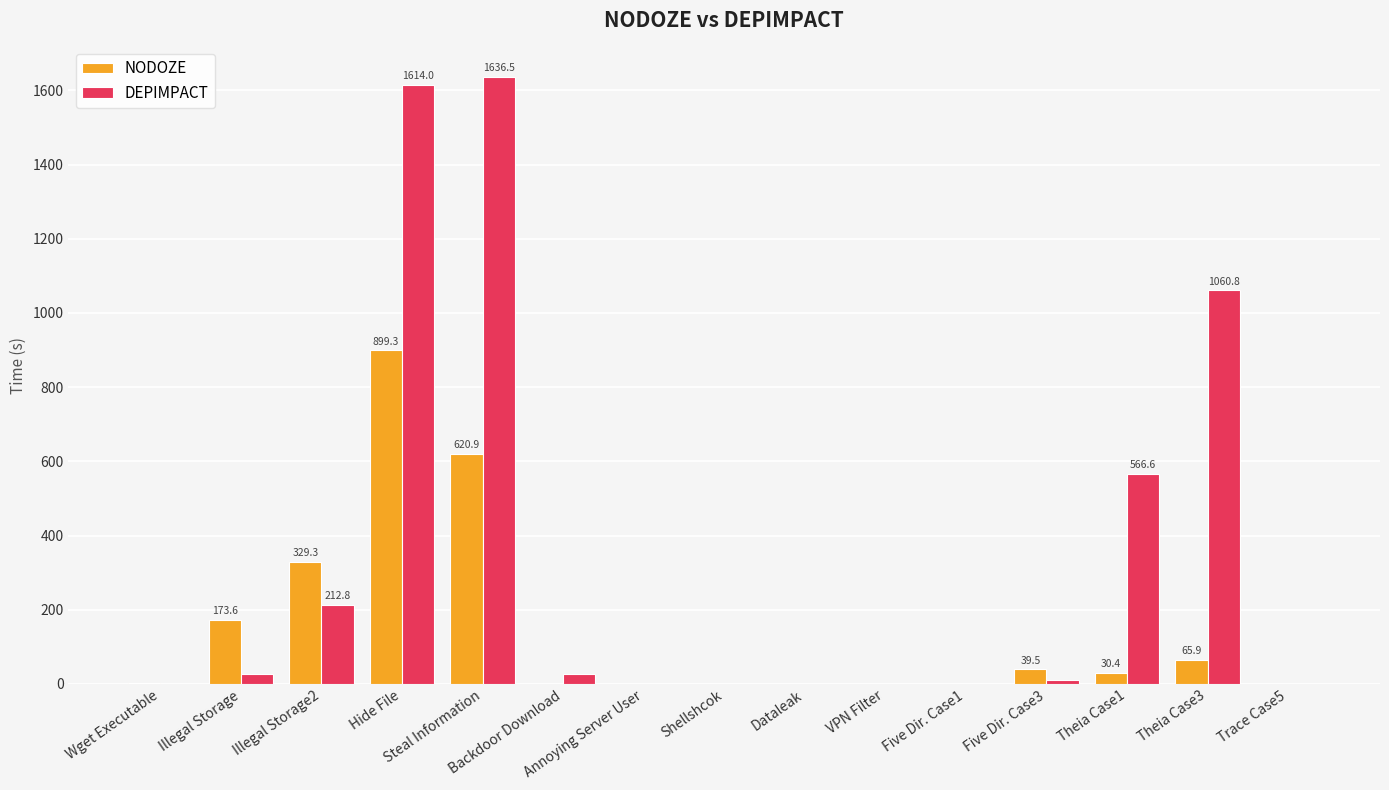

Which category has the highest value across all series?

Steal Information